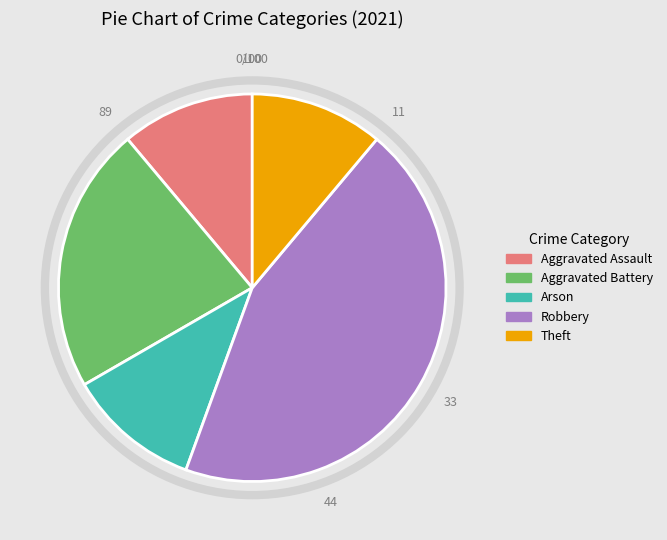

What is the ratio of the value at Arson to the value at Aggravated Assault?

1.0